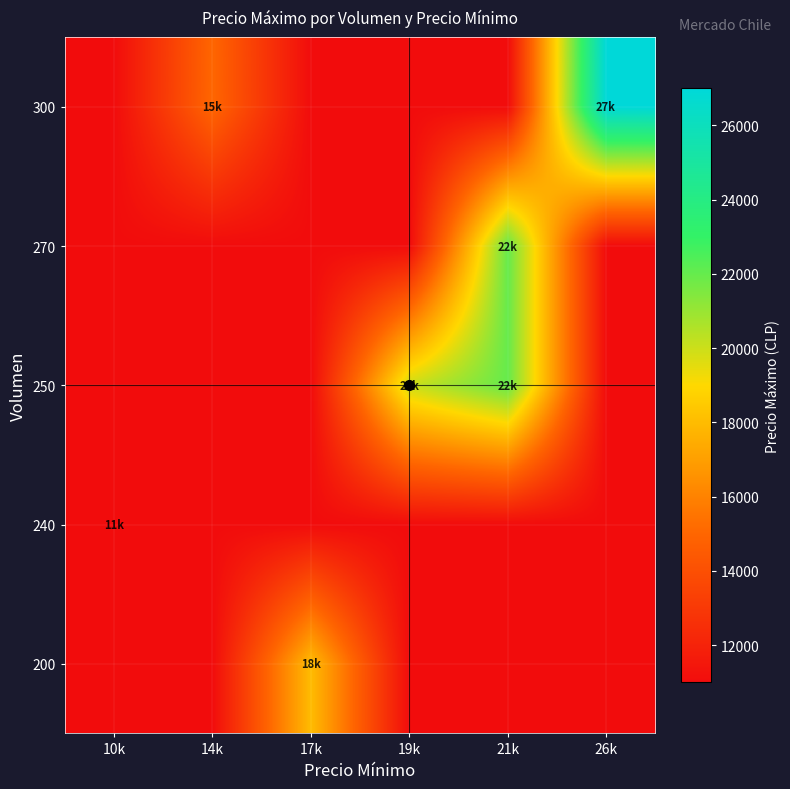

Count the number of data series in this chart.

5